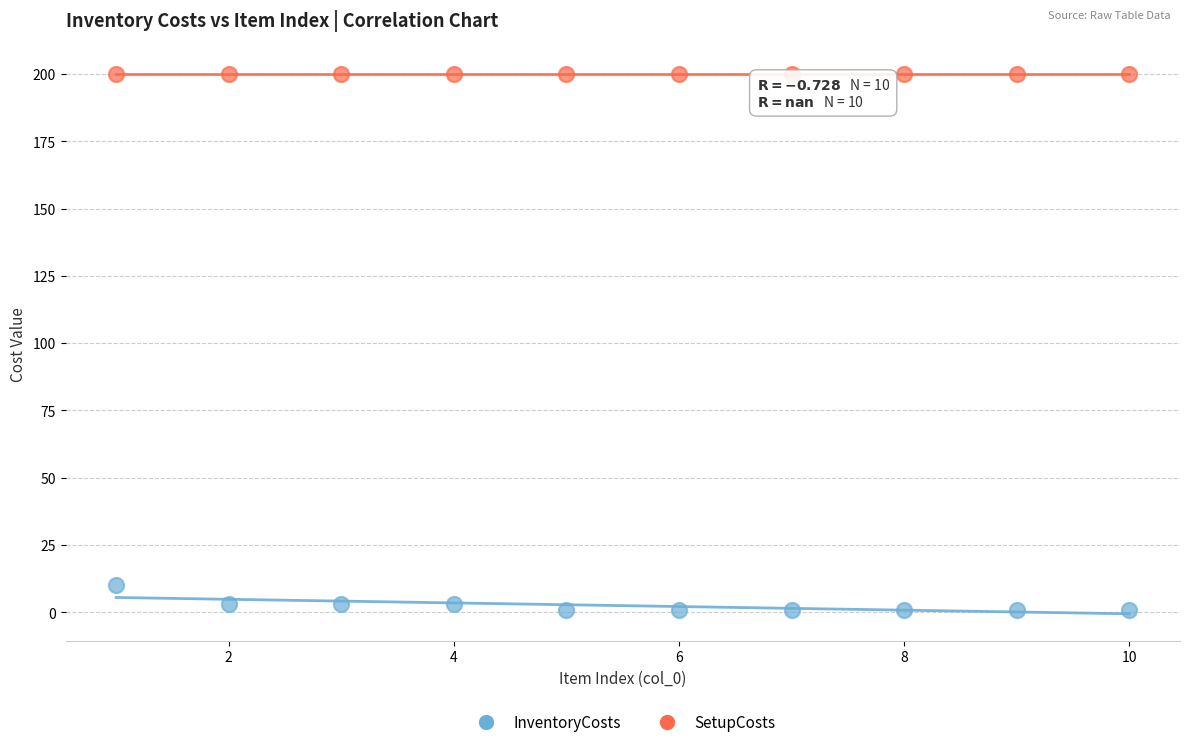

Which series reaches the maximum Y coordinate?

SetupCosts